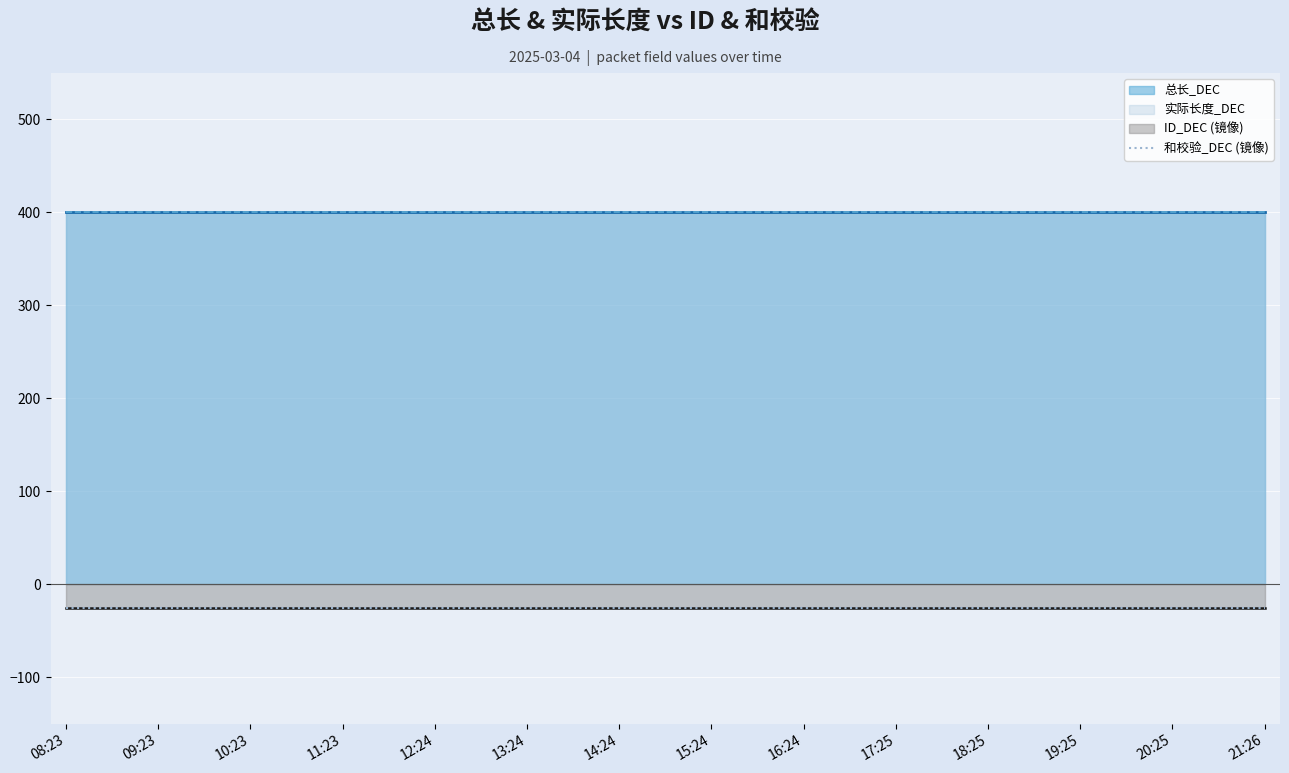

The value of 总长_DEC at 08:23 is 244. True or false?

False